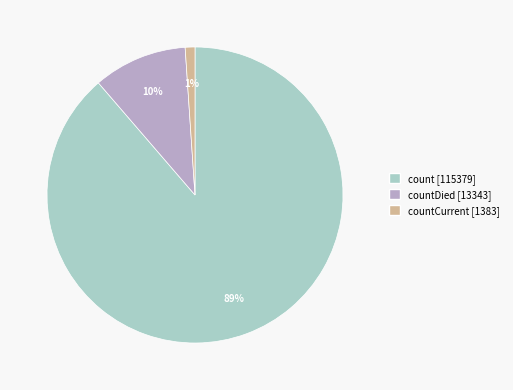

To the nearest percent, what is the average slice percentage?

33%